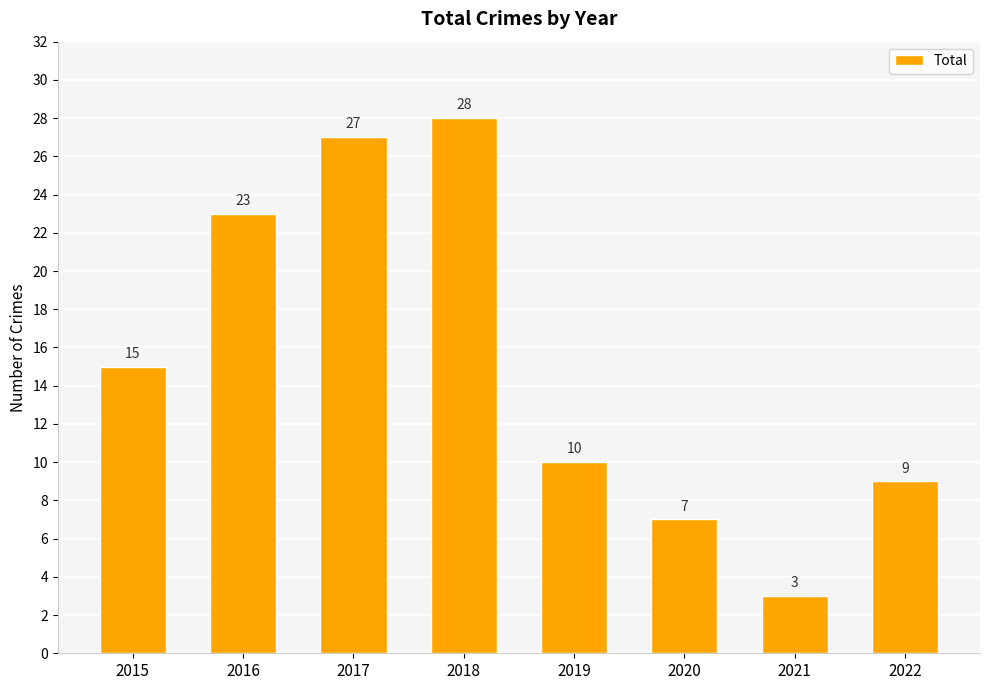

Rank the categories by value from highest to lowest.

2018, 2017, 2016, 2015, 2019, 2022, 2020, 2021